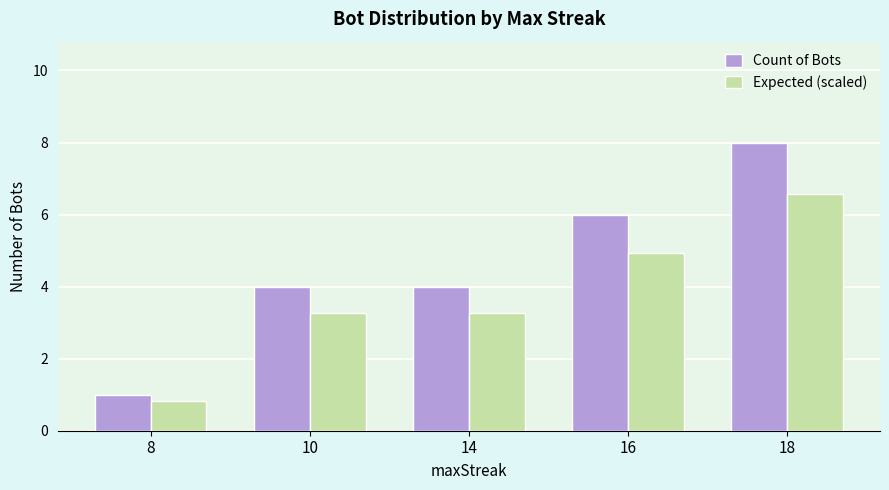

Count the number of data series in this chart.

2